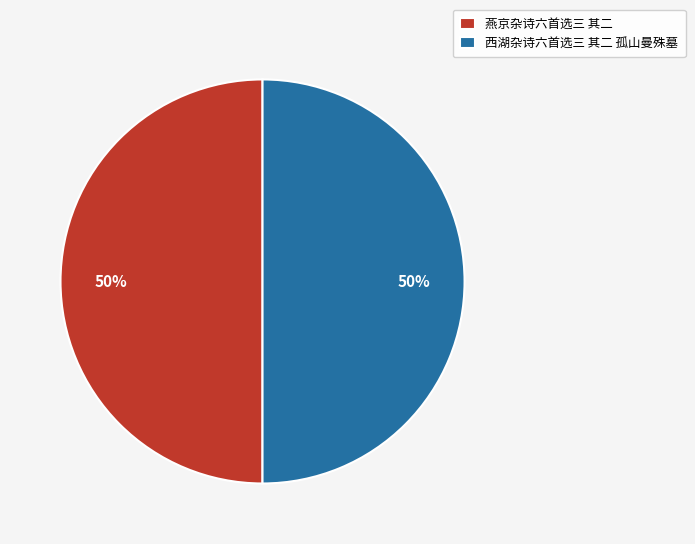

How many segments does this pie chart have?

2